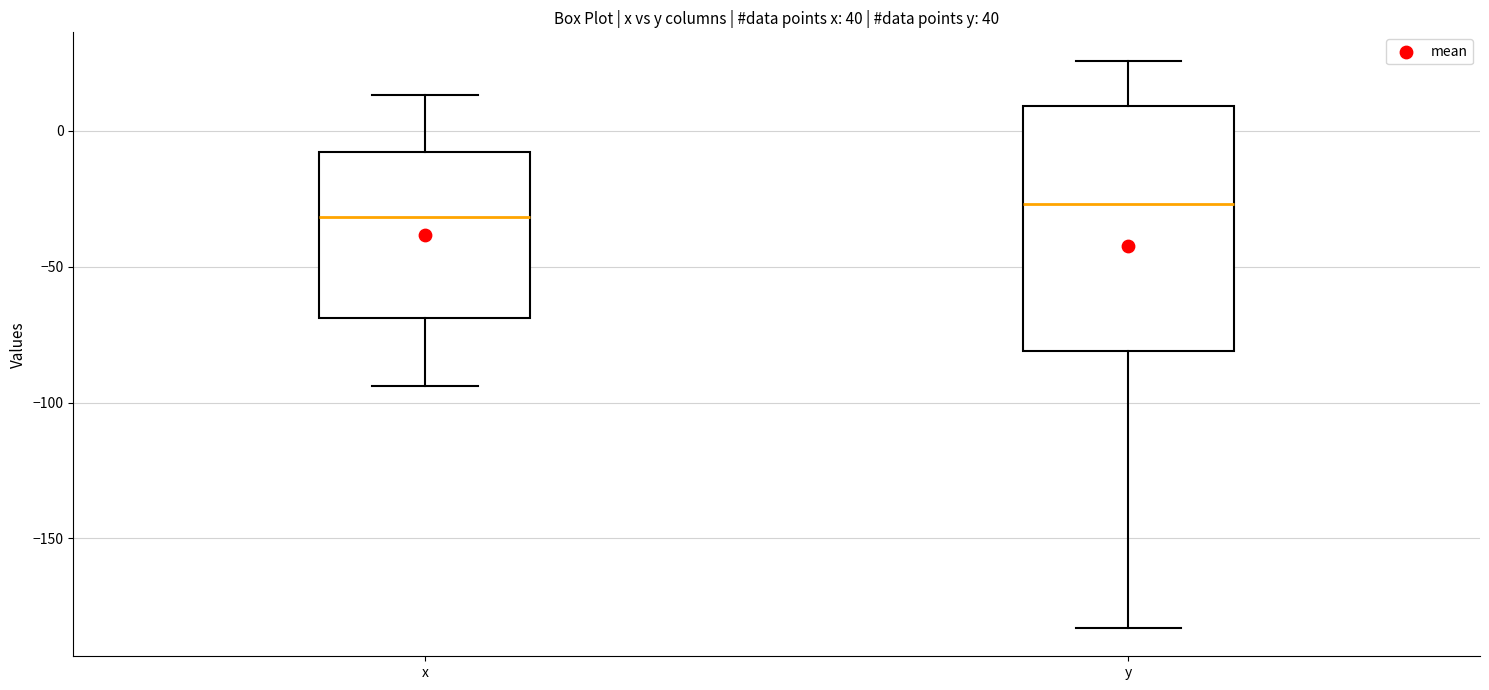

Reading left to right, read every box against the y-axis: the position of its median line, the range the box covers, and the ends of its whiskers. The values are not printed on the chart, so give them approximately, as read against the axis.

x: median -30, box -70 to -10, whiskers -95 to 15
y: median -25, box -80 to 10, whiskers -185 to 25